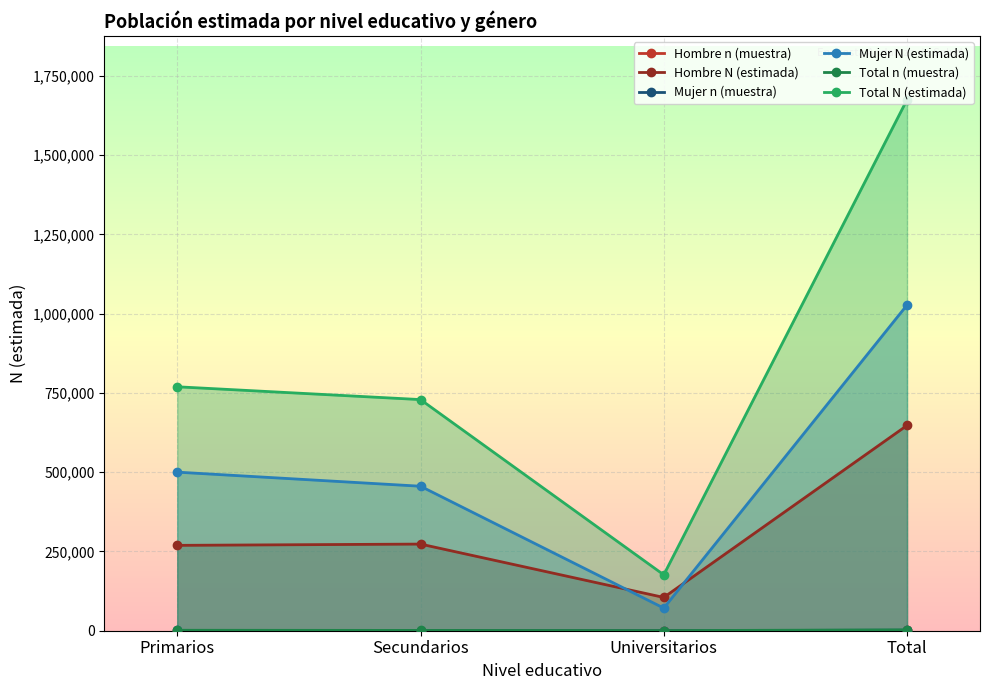

In Total N (estimada), how many points are lower than both neighbors (excluding endpoints)?

1